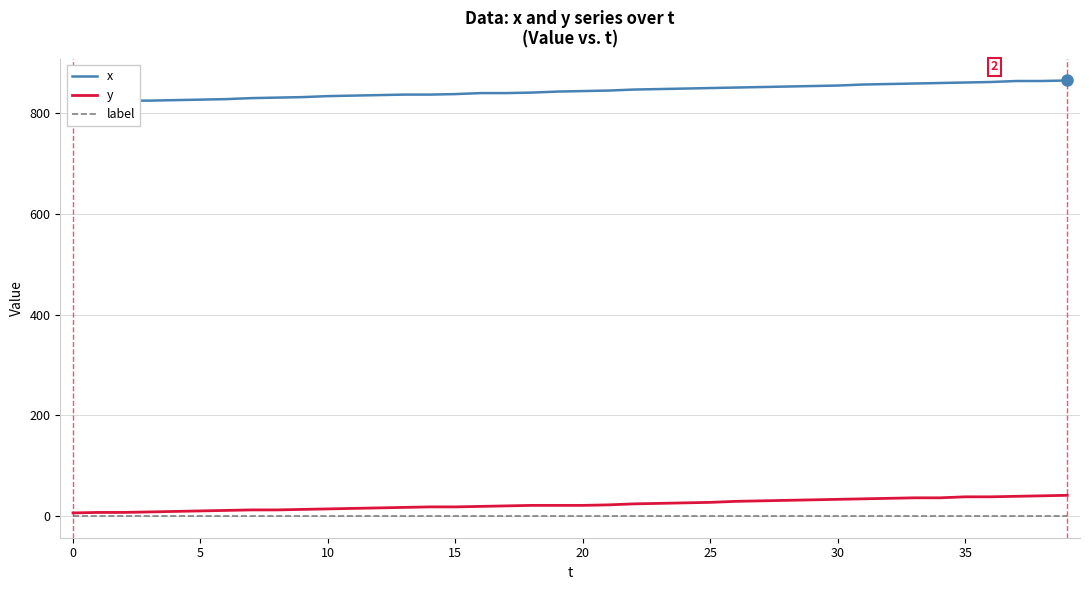

Count the number of categories in the chart.

40